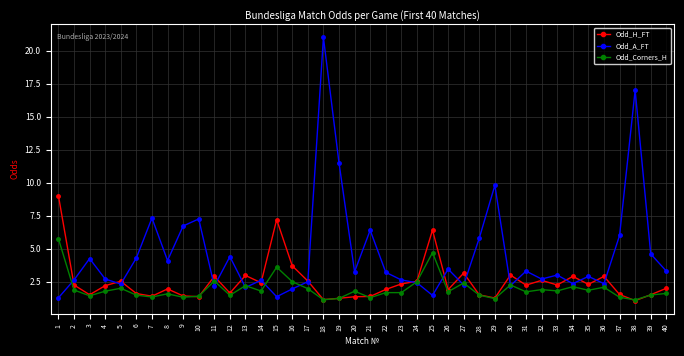

List the series in order of their peak value, lowest first.

Odd_Corners_H, Odd_H_FT, Odd_A_FT